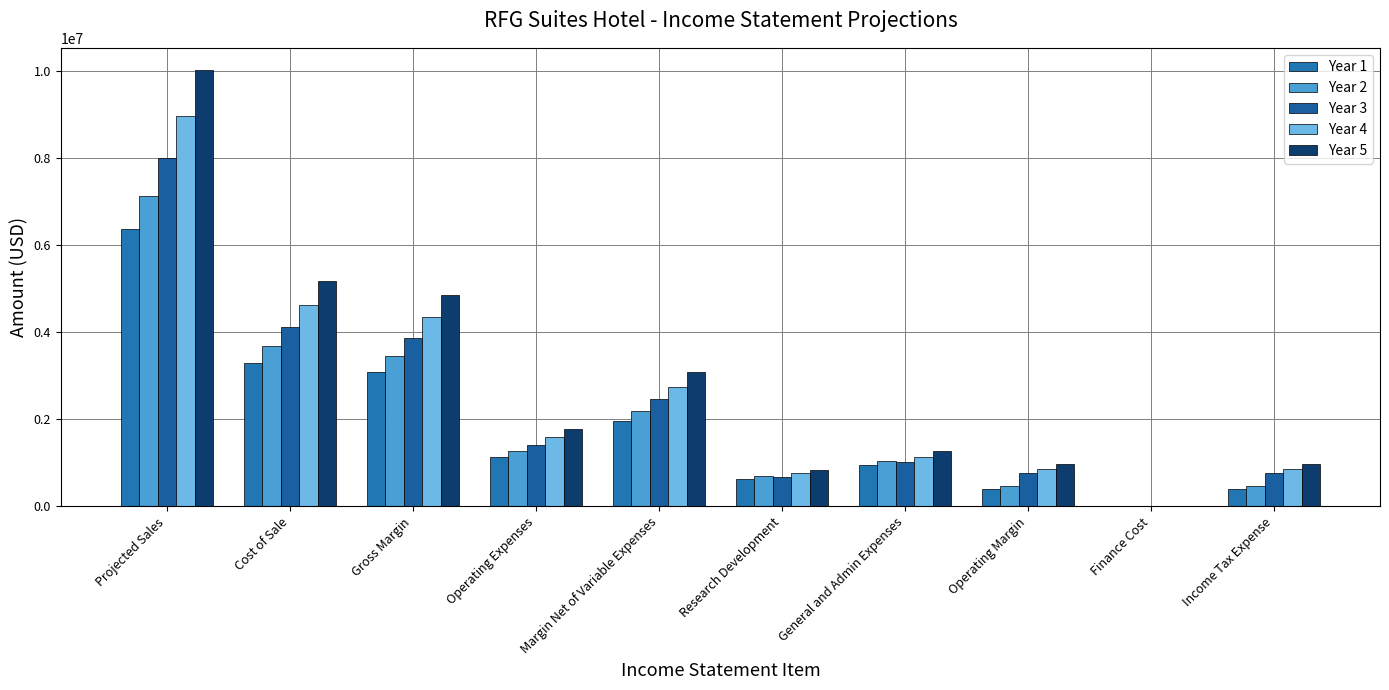

At which label does Year 2 reach its peak?

Projected Sales